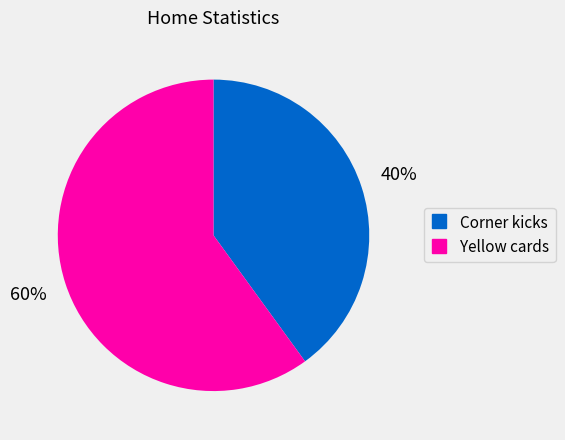

True or false: Yellow cards accounts for 60% of the total.

True